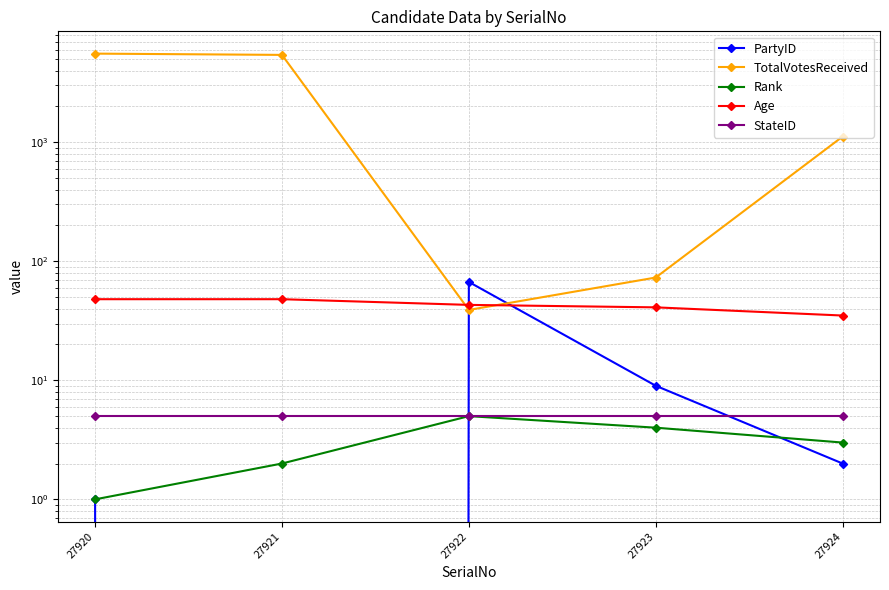

At how many categories does at least one series exceed 1287?

2